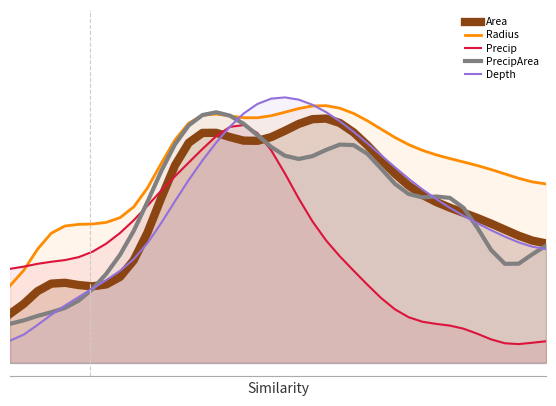

What is the maximum value for Radius?

0.9